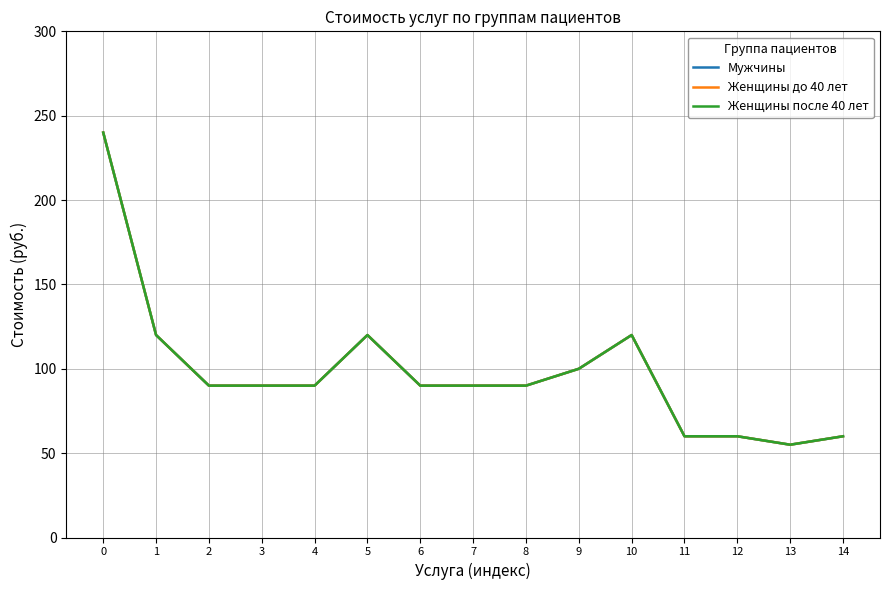

What is the sum of all Мужчины values?

1475